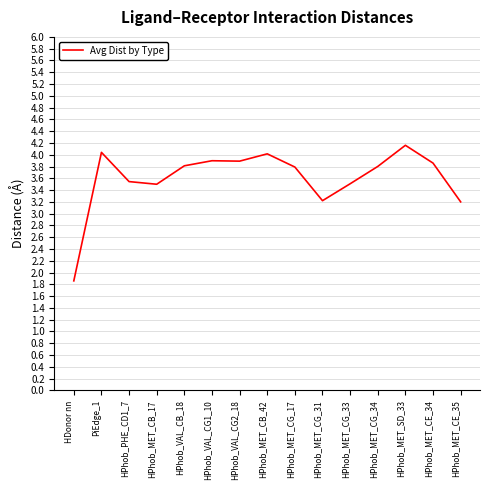

Read the value at HPhob_MET_CB_17.

3.5